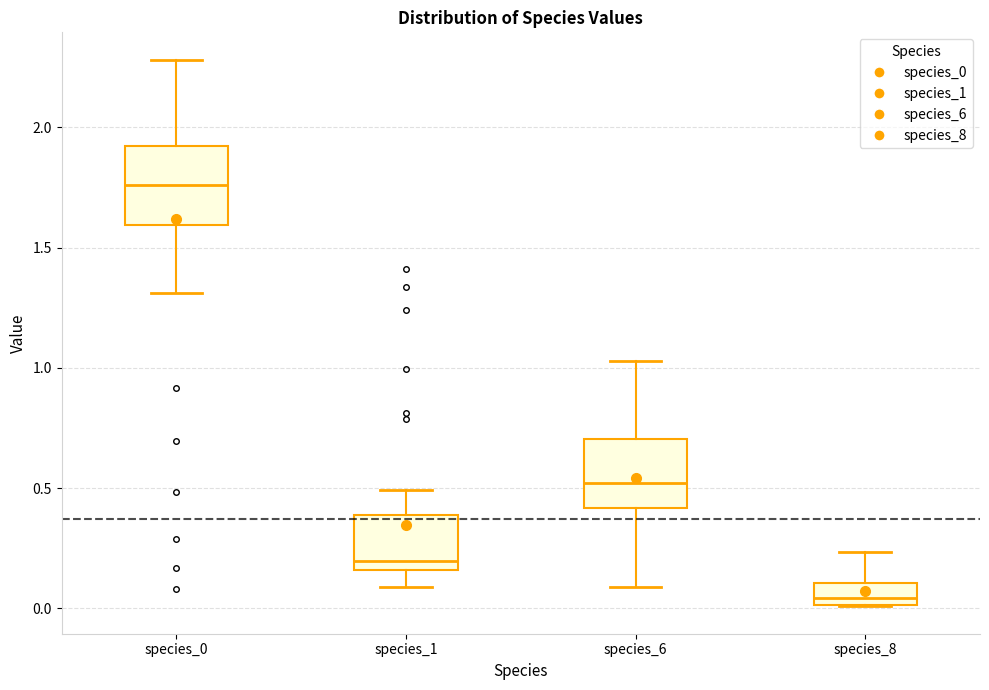

Where is the lower edge of the box for species_8 on the y-axis? The values are not printed on the chart, so give them approximately, as read against the axis.

0.00